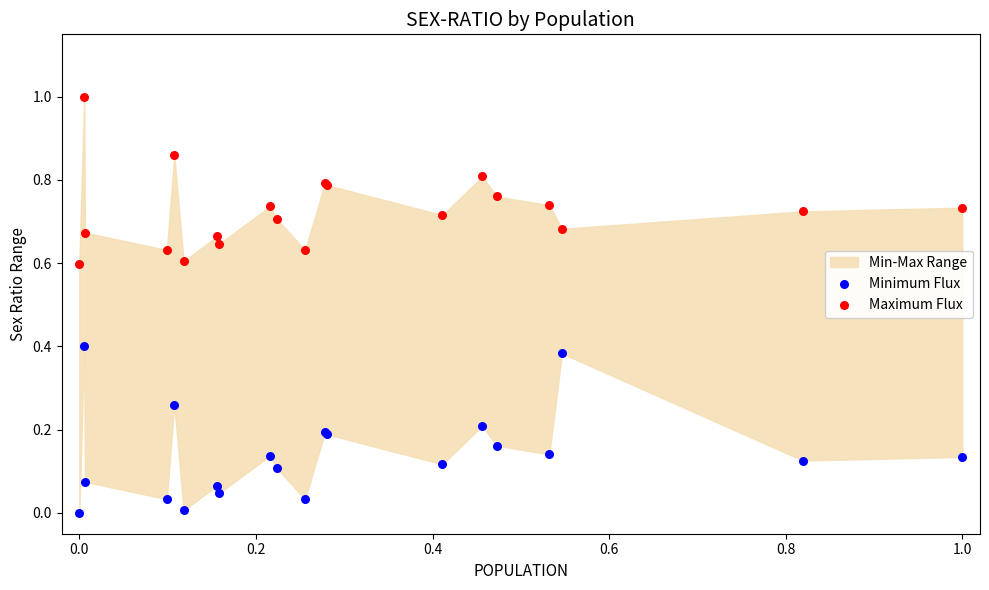

What is the X range (max minus min) for the scatter plot?

1.0